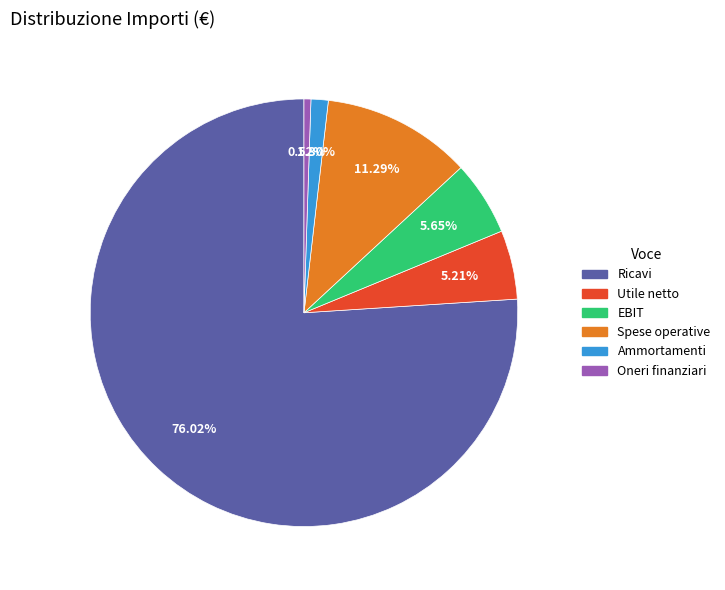

Do Spese operative and Utile netto together represent more than half of the pie?

No